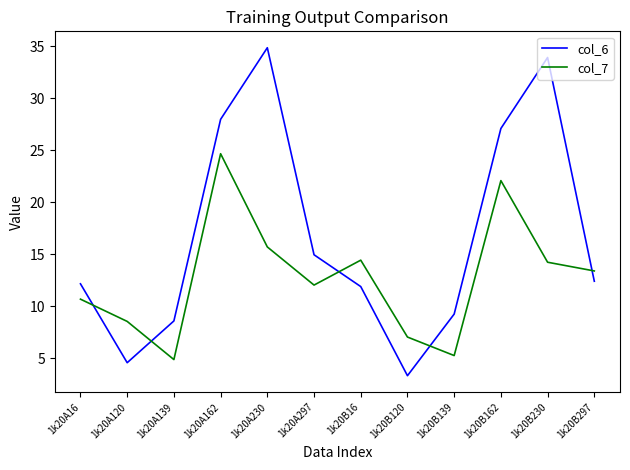

Reading right to left, transcribe all the data shown in this chart.

col_6: 1k20B297=12.4	1k20B230=33.9	1k20B162=27.1	1k20B139=9.3	1k20B120=3.3	1k20B16=11.9	1k20A297=15.0	1k20A230=34.8	1k20A162=28.0	1k20A139=8.6	1k20A120=4.6	1k20A16=12.2
col_7: 1k20B297=13.4	1k20B230=14.2	1k20B162=22.1	1k20B139=5.3	1k20B120=7.1	1k20B16=14.4	1k20A297=12.0	1k20A230=15.7	1k20A162=24.7	1k20A139=4.9	1k20A120=8.6	1k20A16=10.7